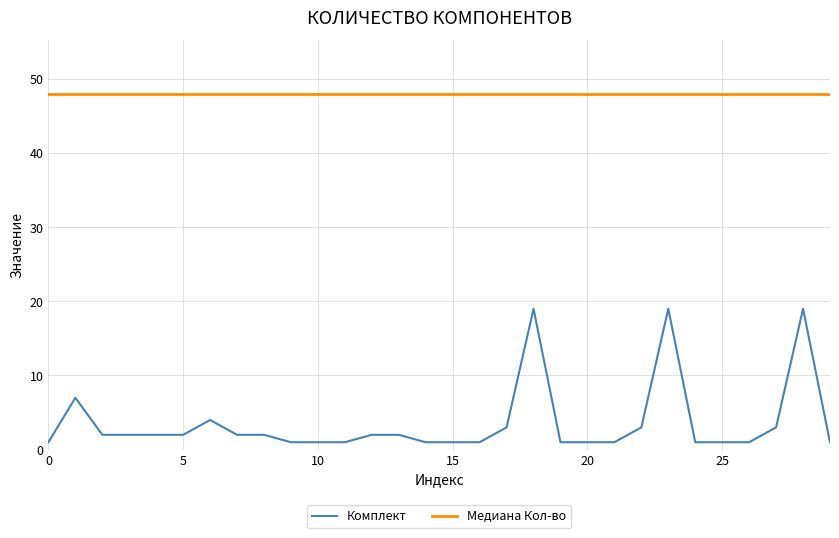

List the series in order of their peak value, highest first.

Медиана Кол-во, Комплект